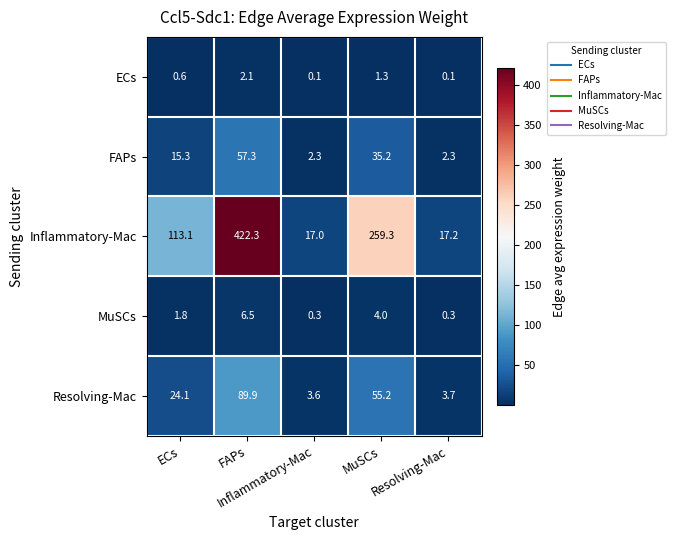

How many series are shown in this chart?

5